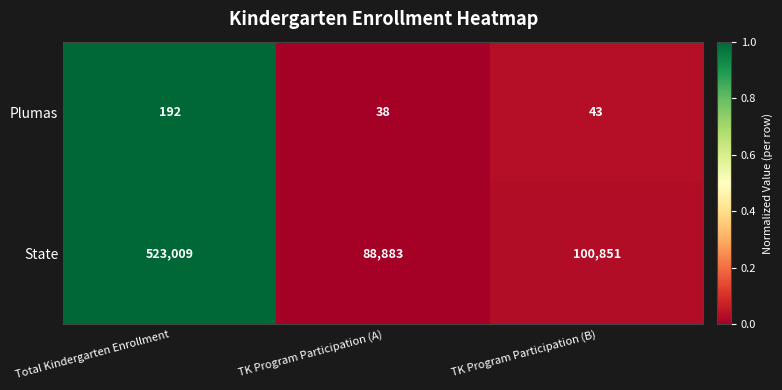

Rank the series by their average value, from highest to lowest.

State, Plumas